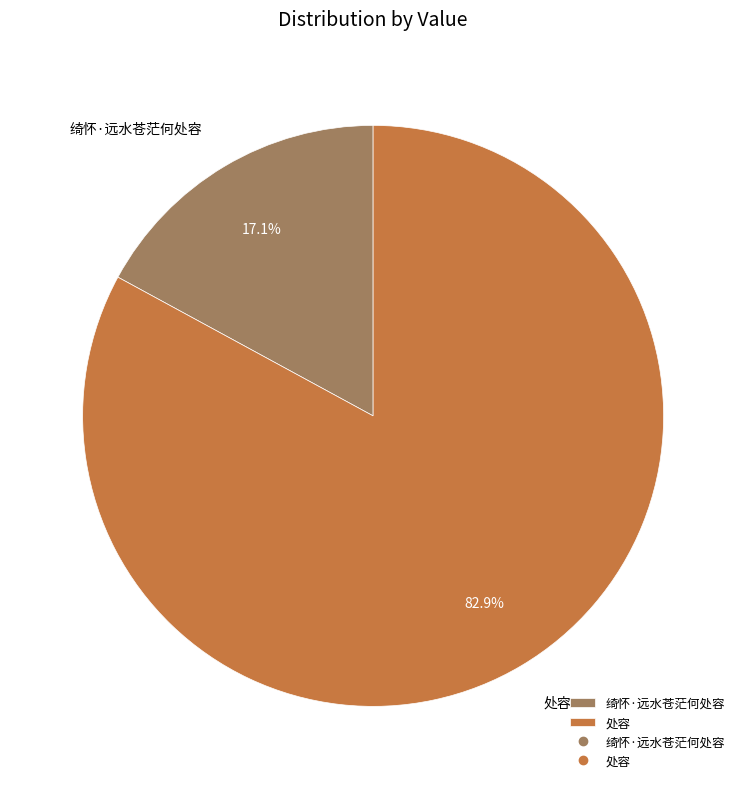

What portion of the pie excludes 处容?

17.1%